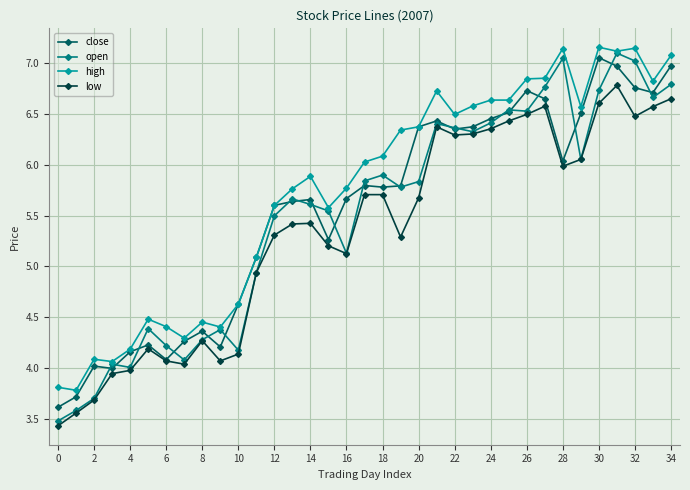

What are all the series names shown in the legend?

close, open, high, low